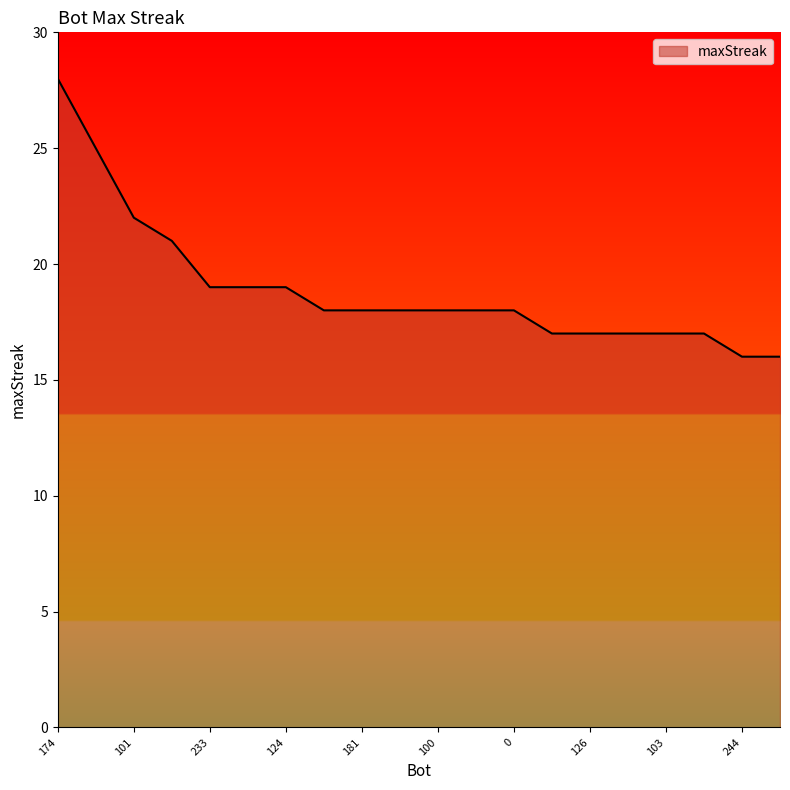

Reading right to left, list all the values displayed in this chart.

16	16	17	17	17	17	17	18	18	18	18	18	18	19	19	19	21	22	25	28